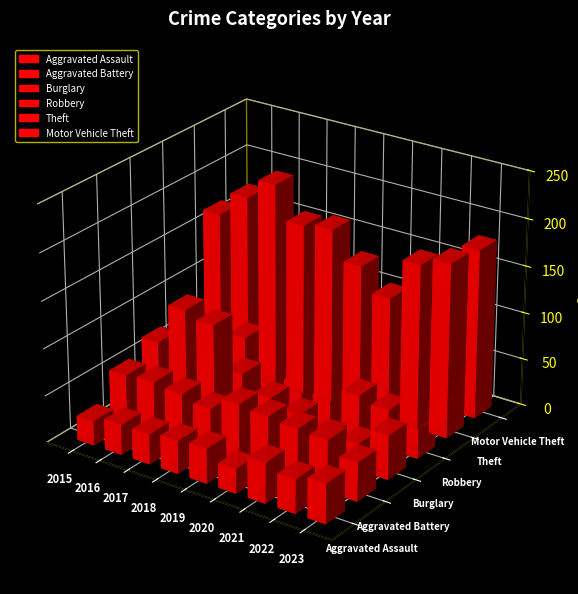

Where does the Aggravated Assault series first go above 35?

2019